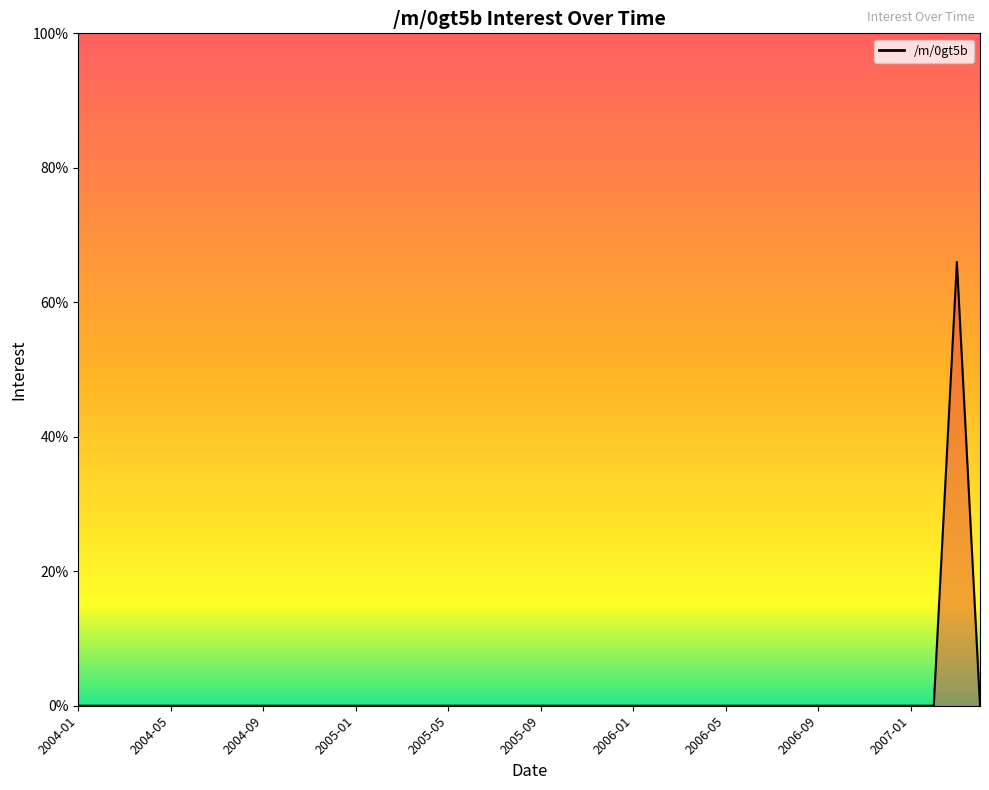

How many lines are shown in the chart?

1